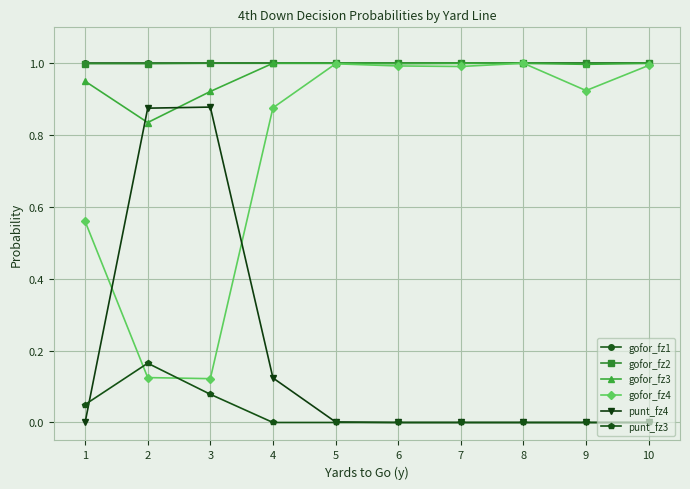

In gofor_fz4, how many points are higher than both neighbors (excluding endpoints)?

2